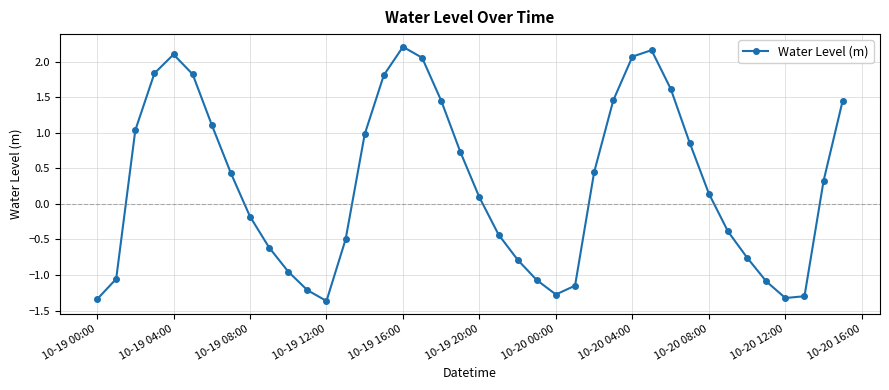

How many interior local peaks (higher than both neighbors) does the data have?

3